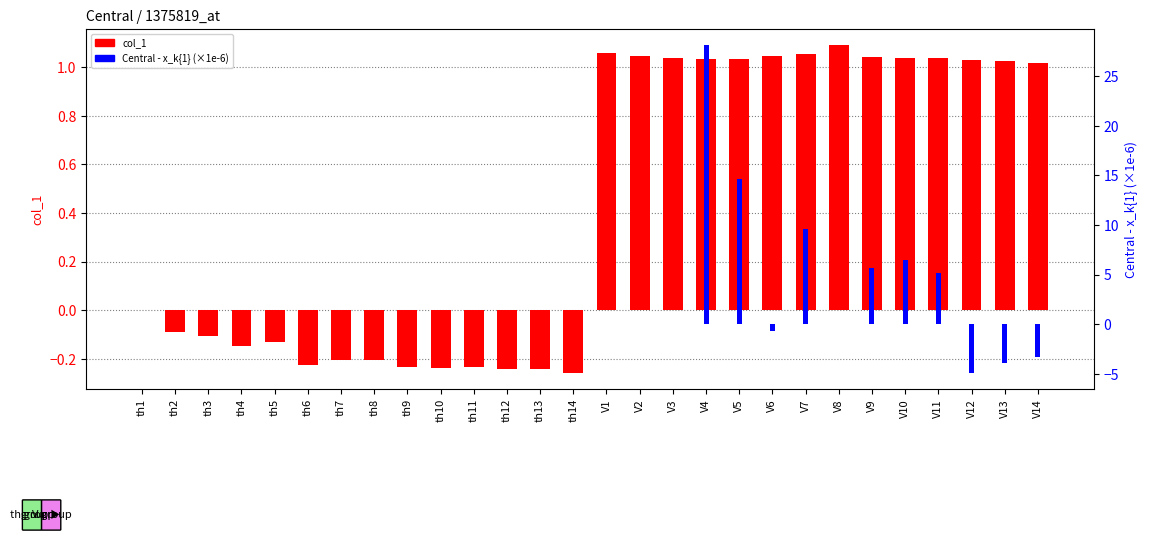

How many groups of bars are there?

28